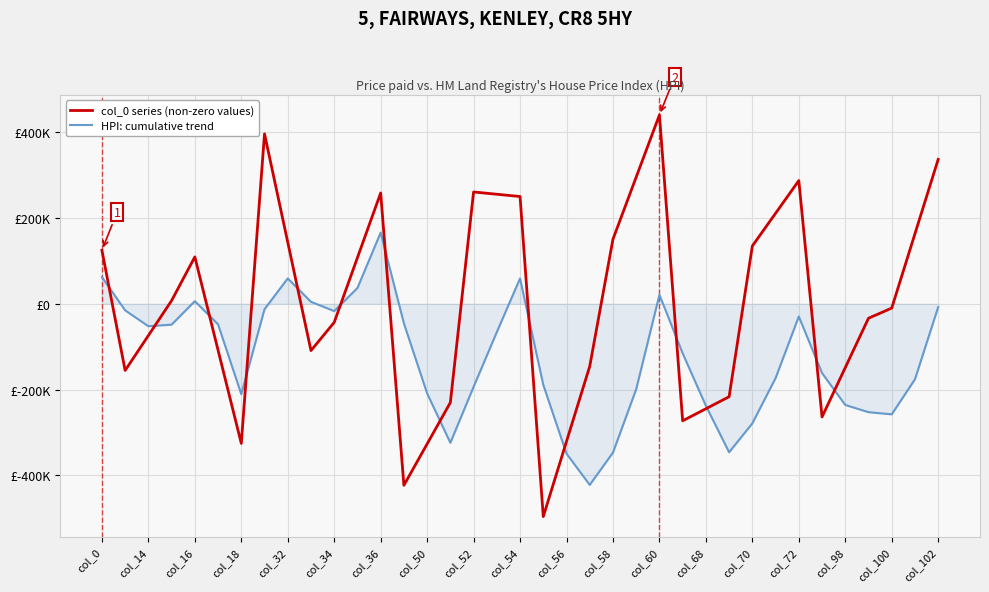

How many interior local peaks does the HPI: cumulative trend series have?

6